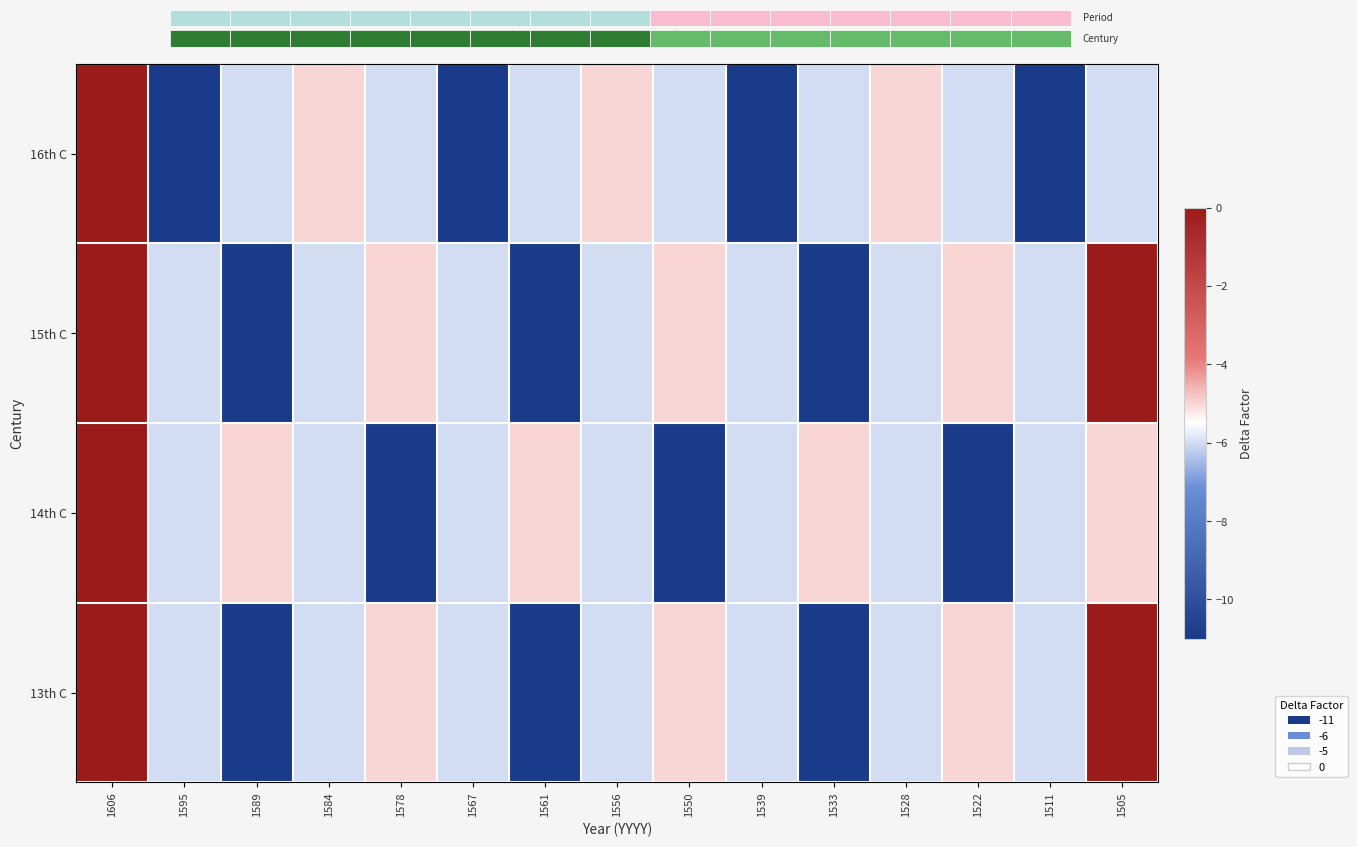

Which series has the largest range (max minus min)?

16th C